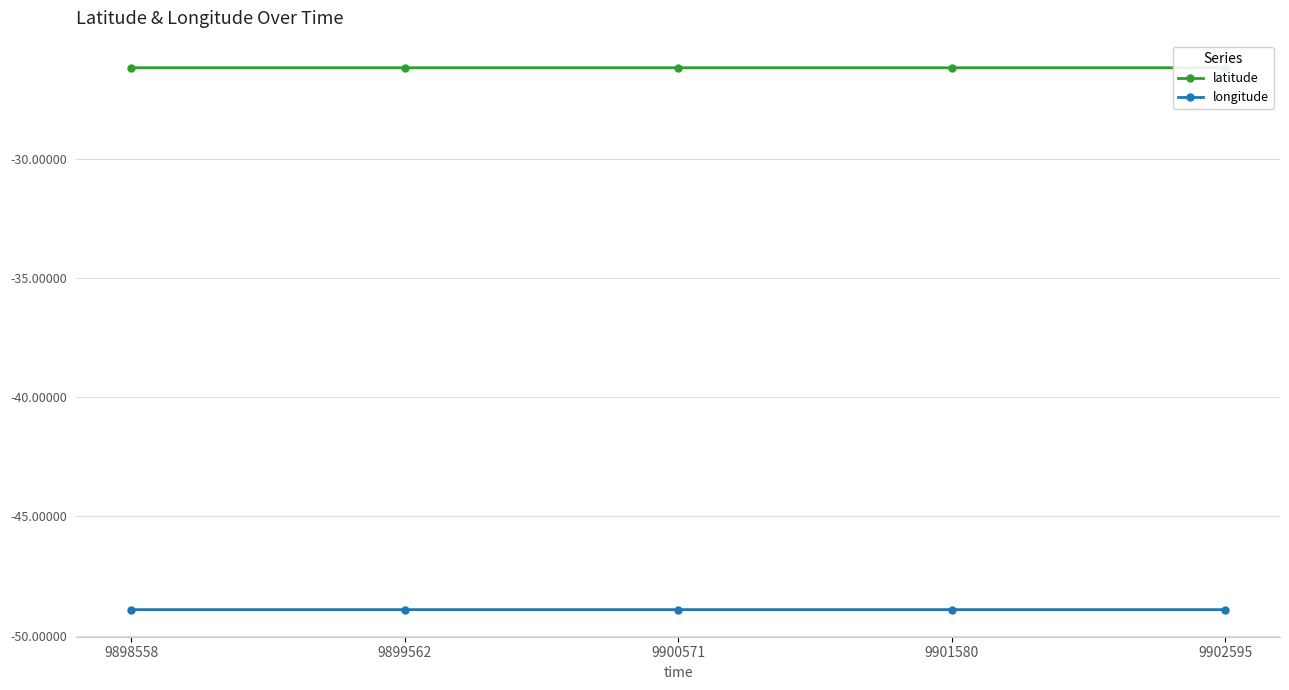

True or false: latitude and longitude cross at least once.

False